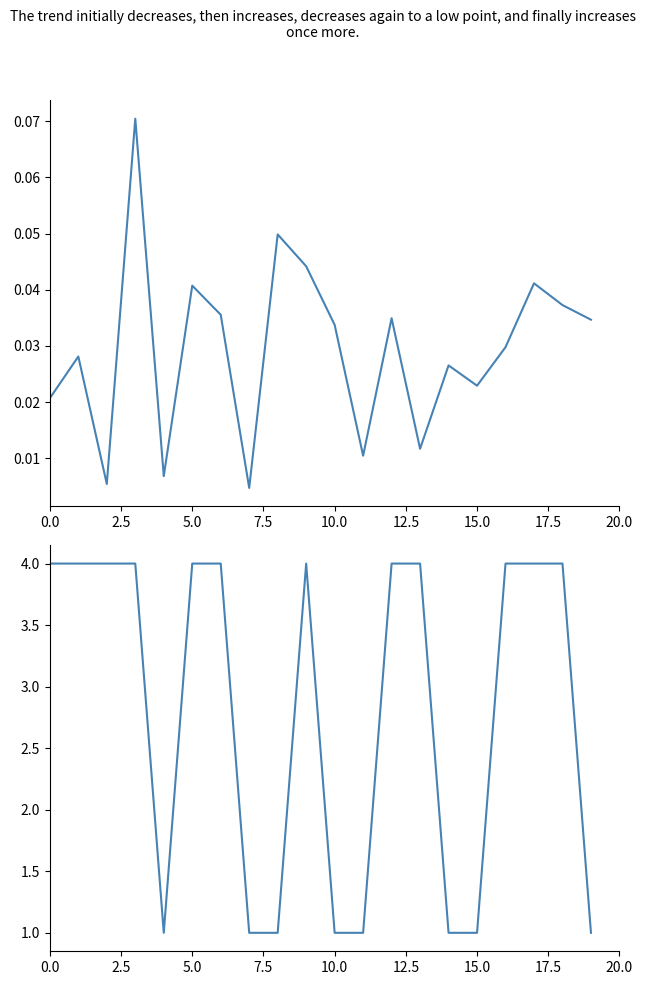

What is the label of the 11th point from the left?

10